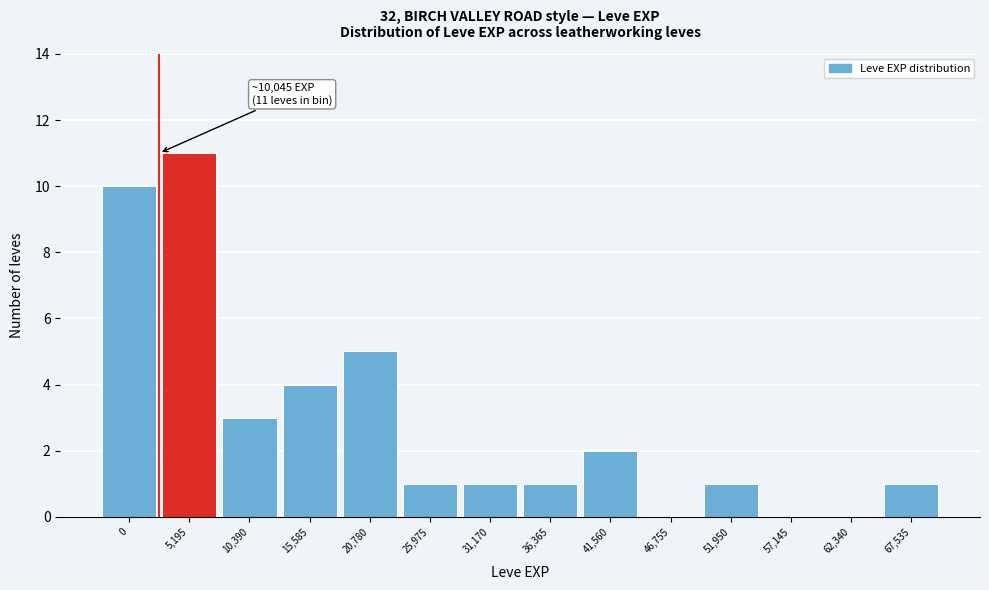

Reading left to right, list all the values displayed in this chart.

0=10	5,195=11	10,390=3	15,585=4	20,780=5	25,975=1	31,170=1	36,365=1	41,560=2	46,755=0	51,950=1	57,145=0	62,340=0	67,535=1